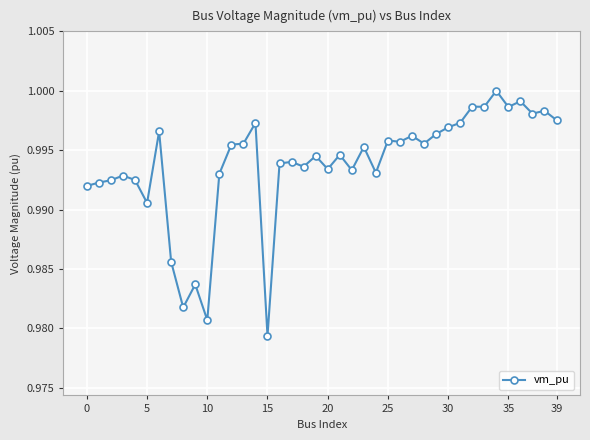

True or false: there are more than 0 points higher than both neighbors.

True